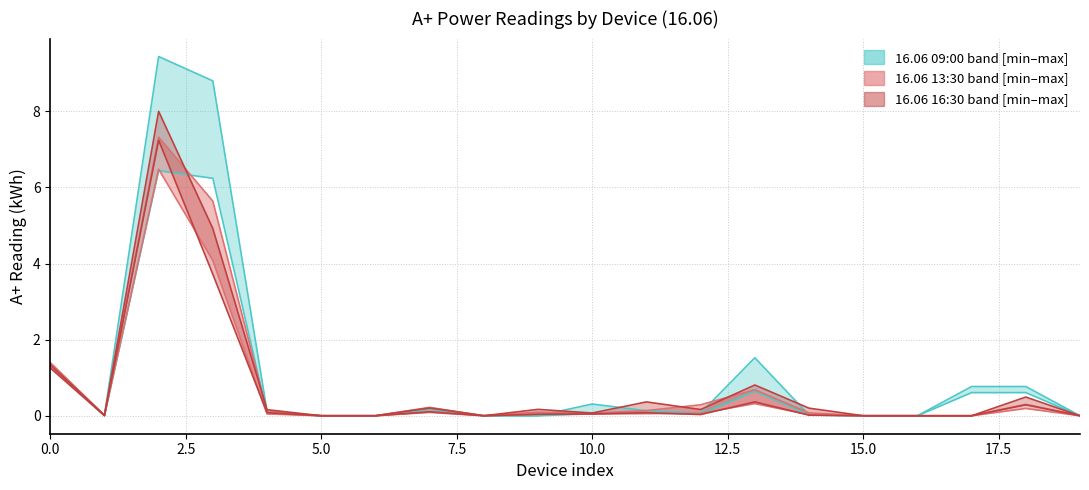

Between which two adjacent categories do 16.06 09:00 (lower) and 16.06 16:30 (lower) first intersect?

2 and 3